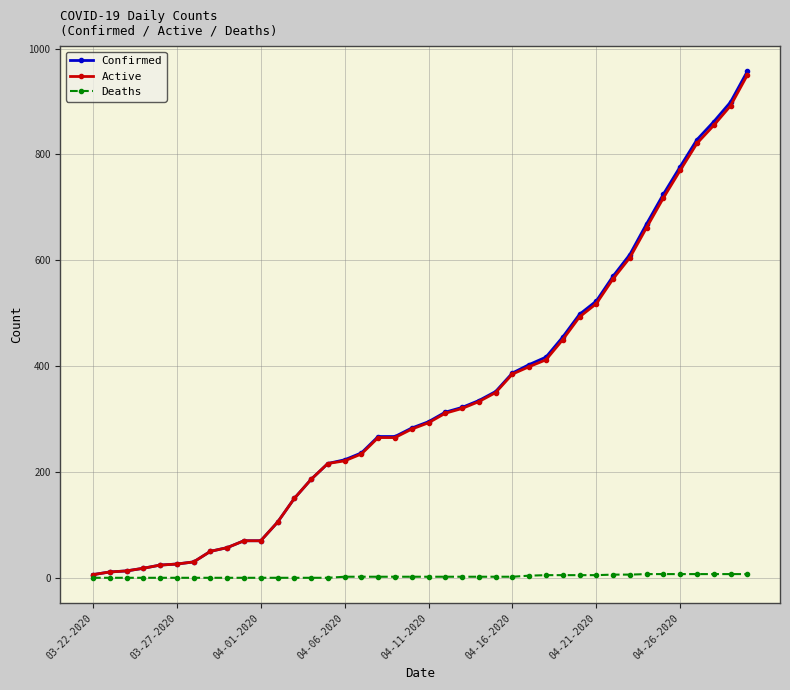

What is the greatest value displayed?

957